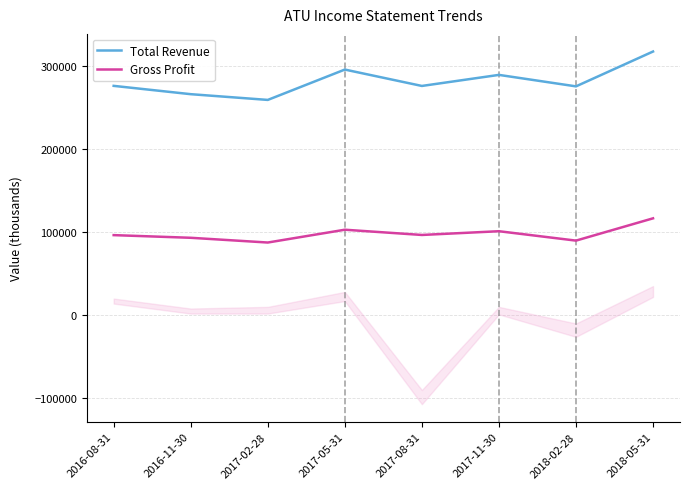

What is the label of the 6th point from the left?

2017-11-30